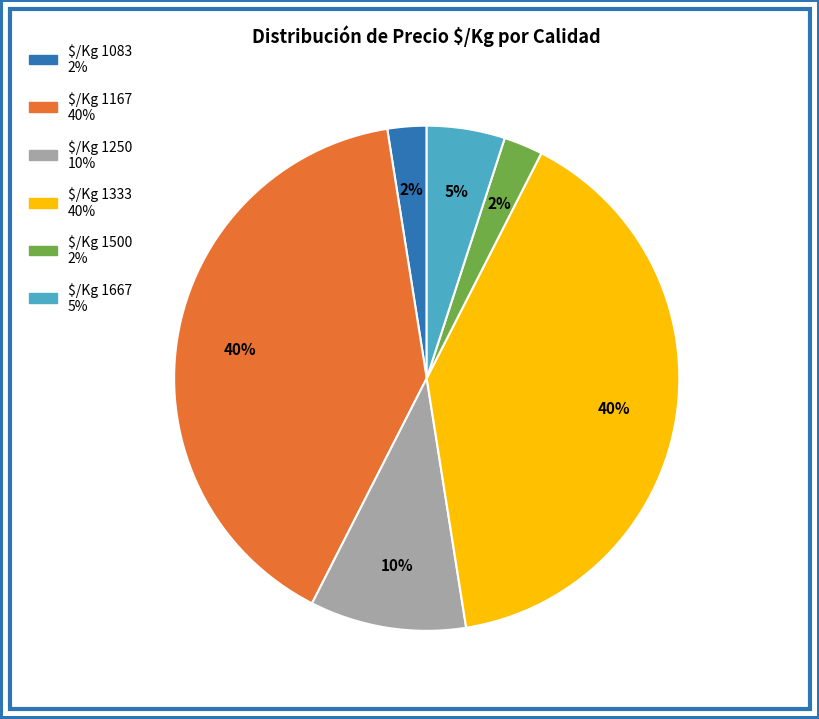

Is there a majority slice in this chart?

No